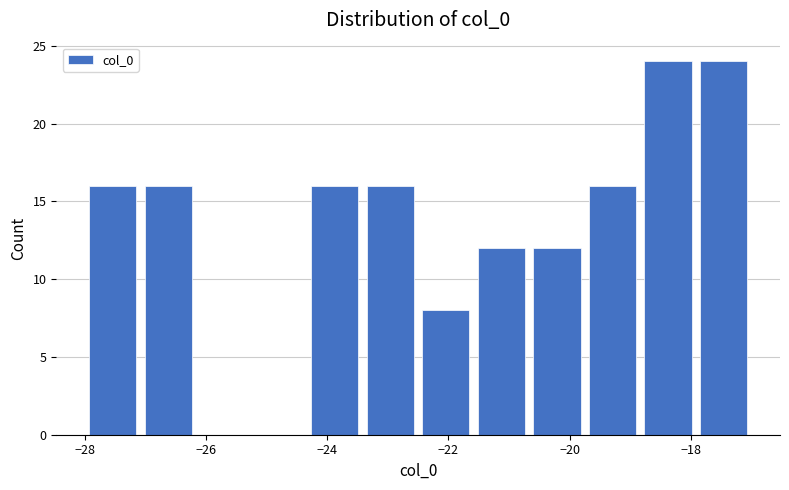

What is the height of the bar covering -21.6 to -20.6 on the x-axis? Neither the bar edges nor the heights are printed on the chart, so give them approximately, as read against the axes.

12